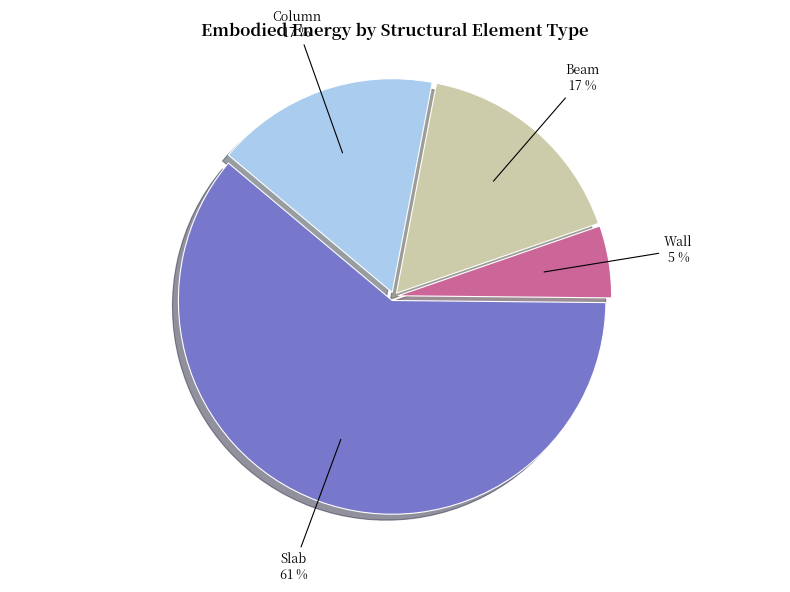

Does Slab represent more than half of the total?

Yes